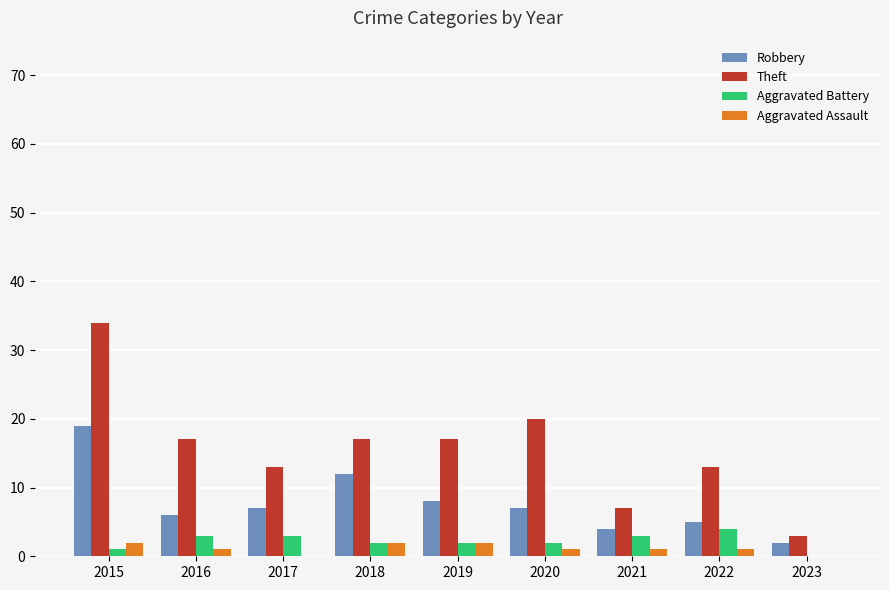

True or false: Aggravated Battery has a value of 2 at 2020.

True